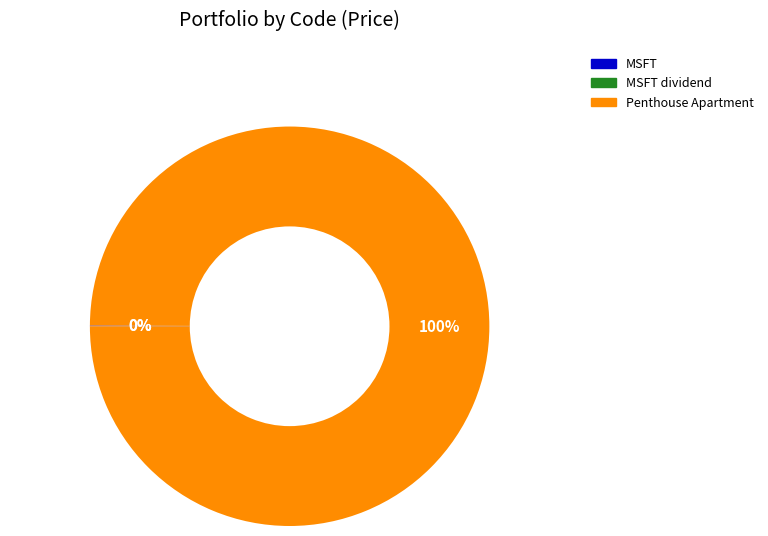

To the nearest percent, what is the difference between the largest and smallest slice percentages?

100%